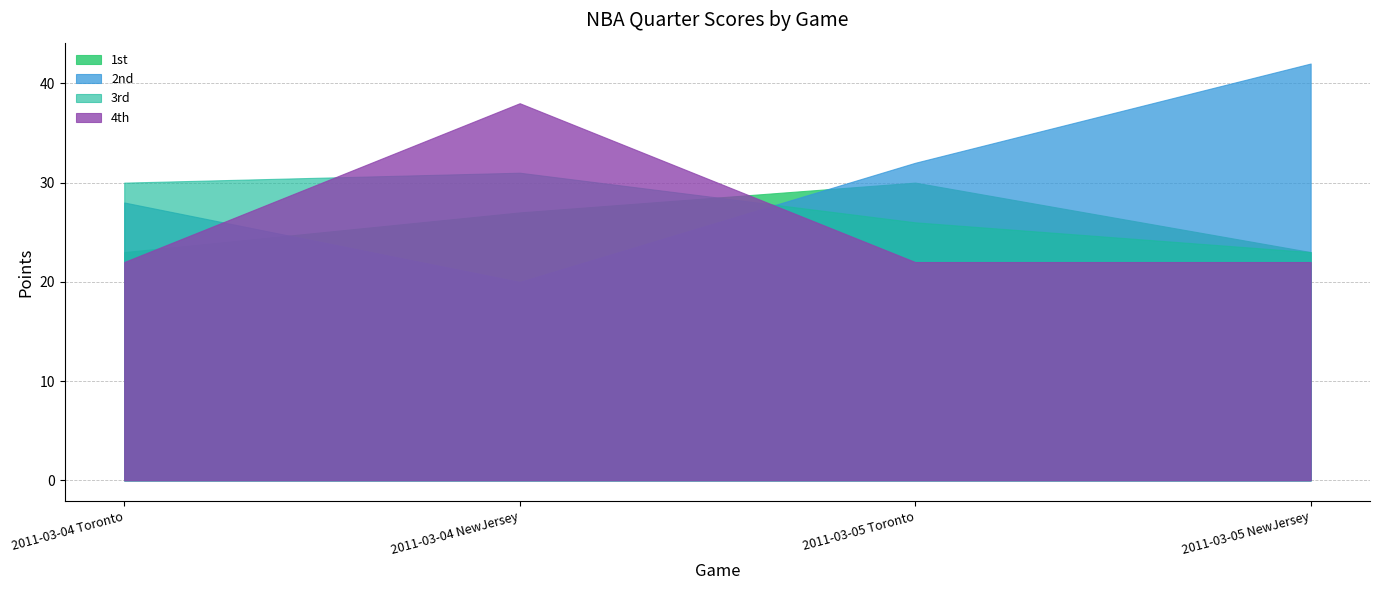

What is the difference between the highest and lowest values at 2011-03-05 NewJersey?

20